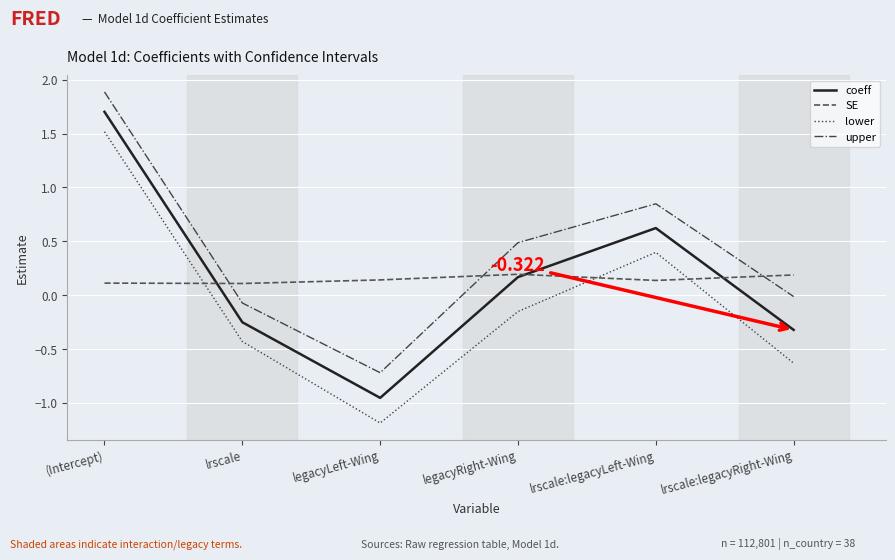

True or false: lower and upper cross at least once.

False